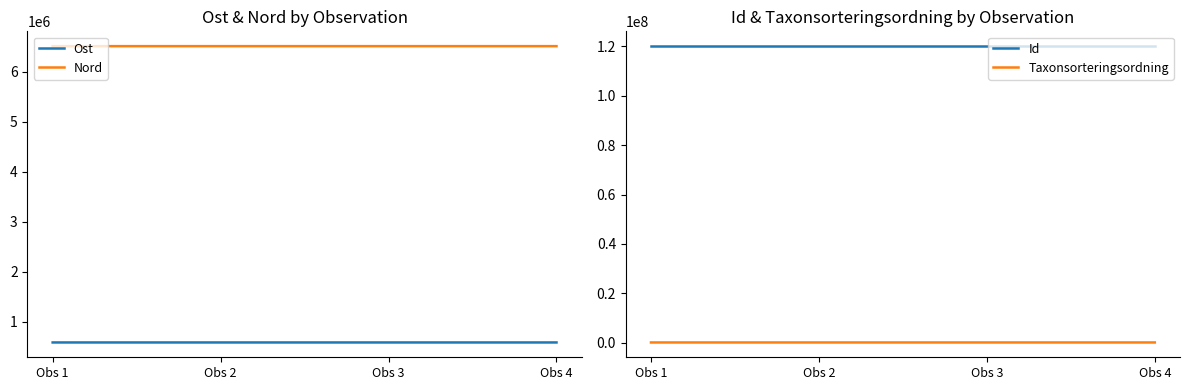

What is the minimum value shown in the chart?

91881